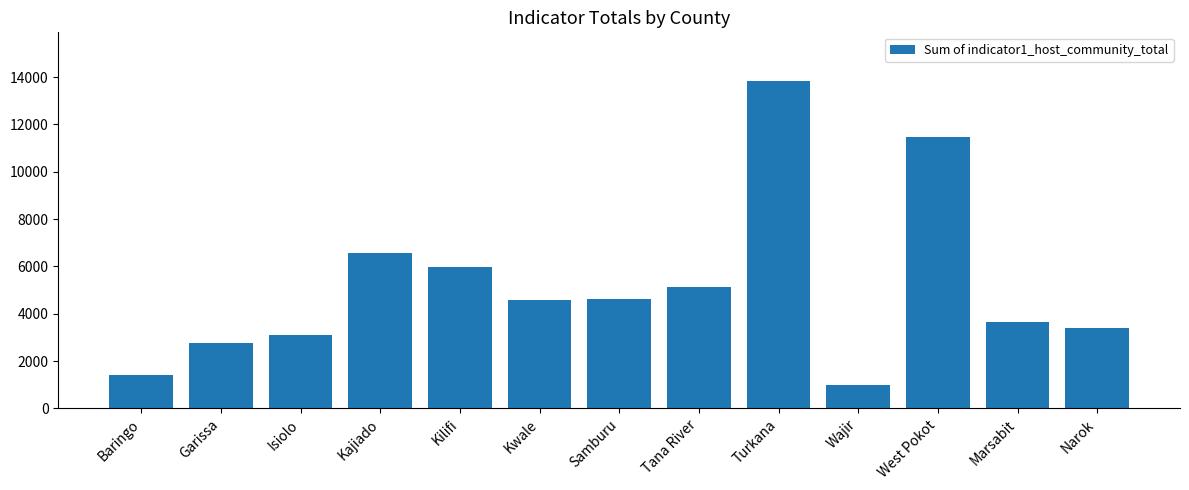

What value does the data have at Baringo, to the nearest 100?

1400